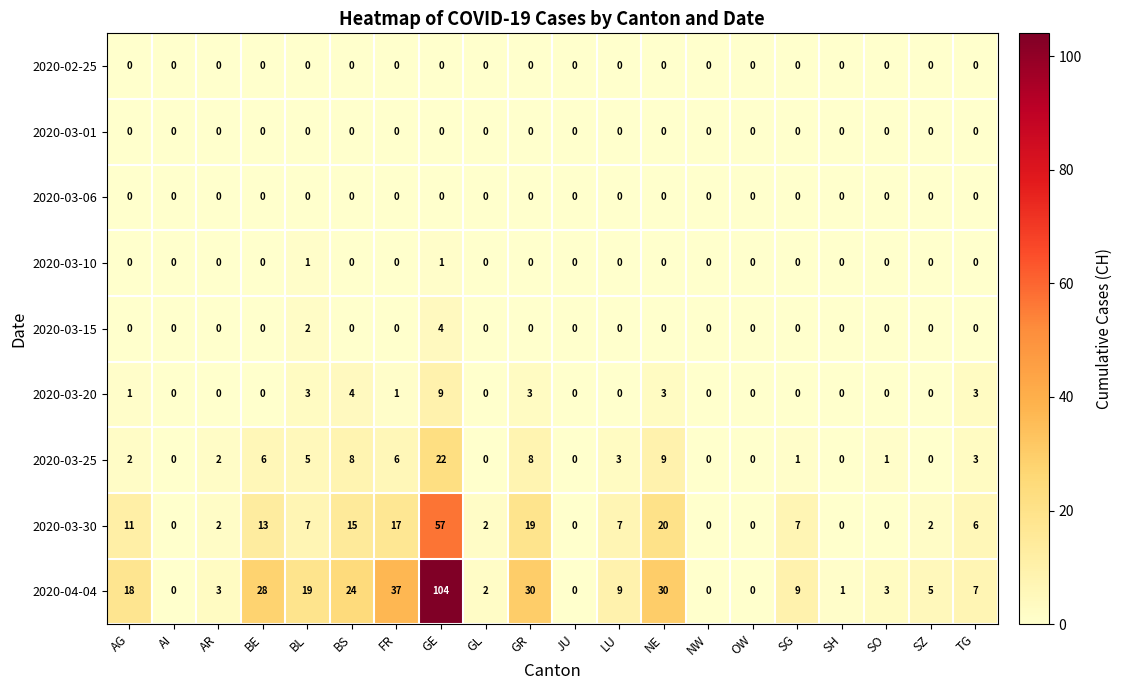

Which category has the highest value across all series?

GE